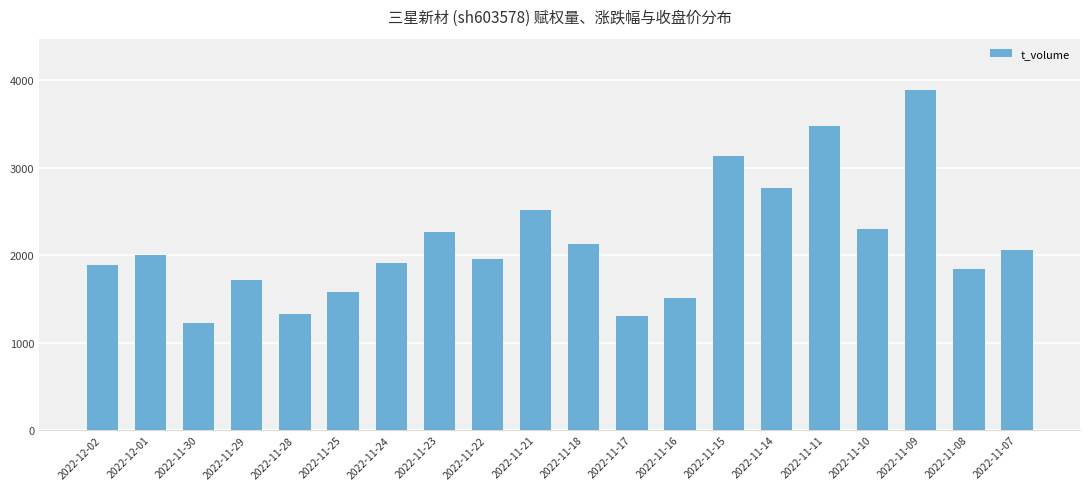

What is the minimum value shown in the chart?

1223